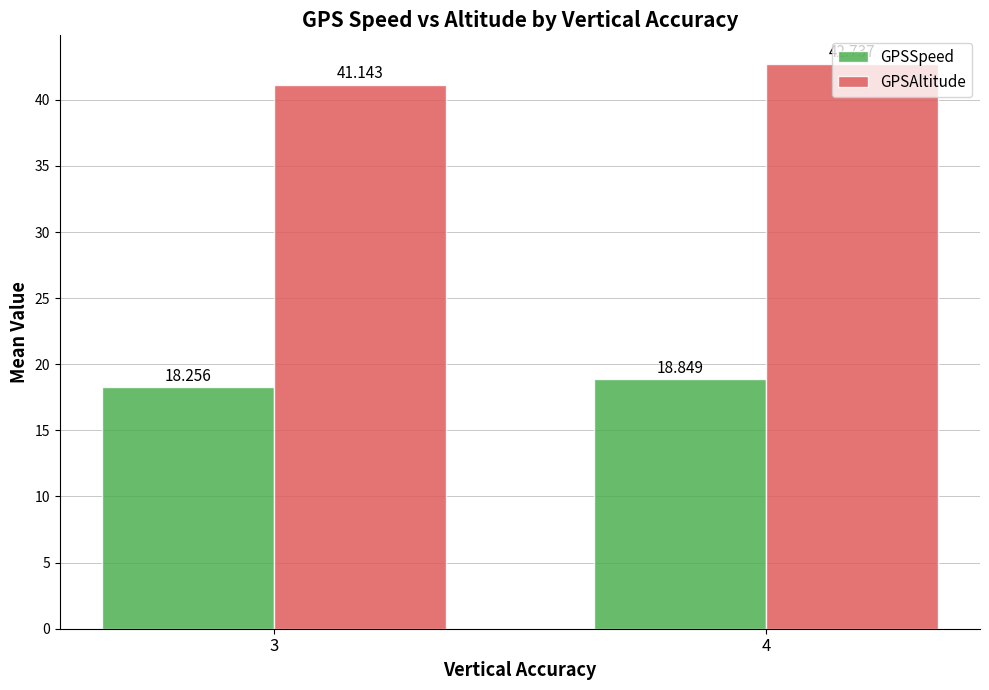

What is the difference between the maximum and minimum values in the GPSSpeed series?

0.6